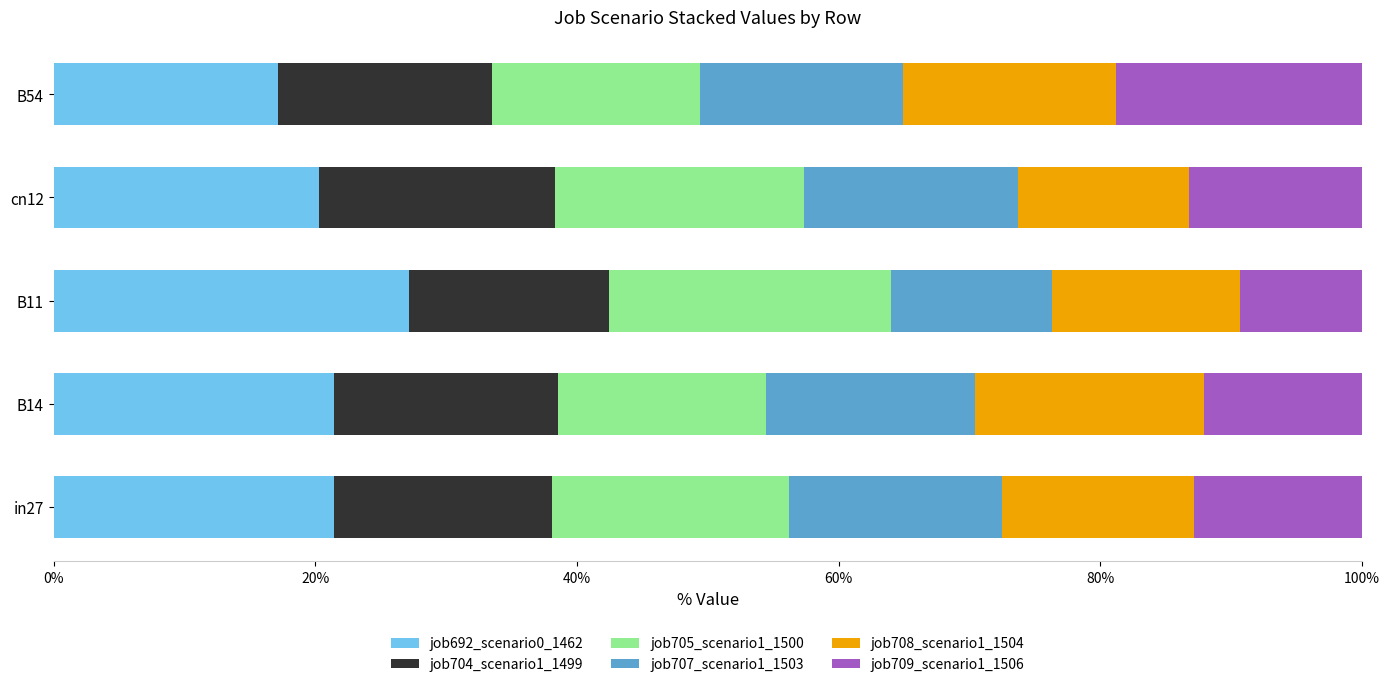

Which category has the highest value in the job692_scenario0_1462 series?

B11